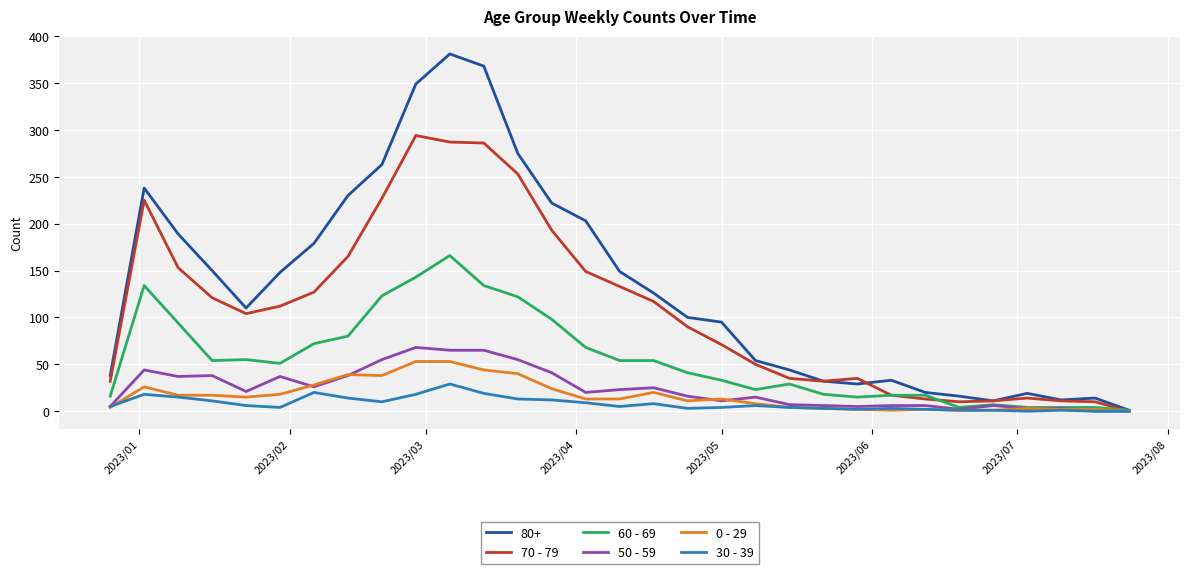

What is the greatest value displayed?

381